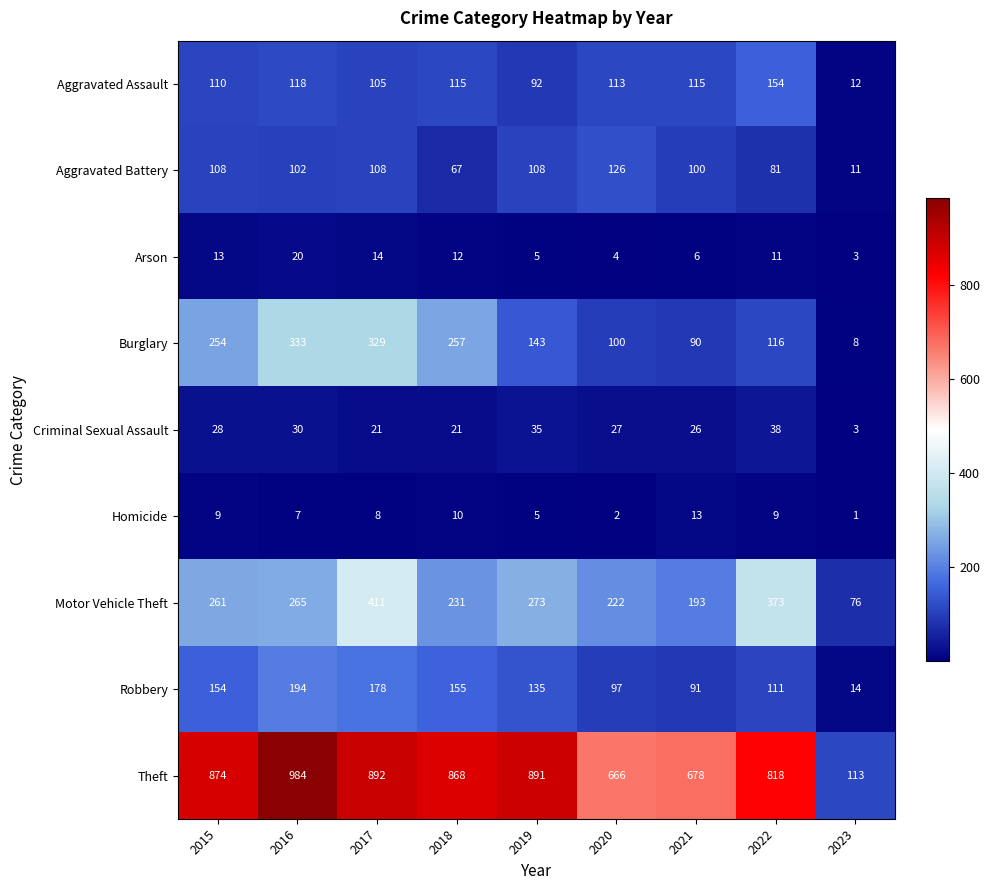

At how many categories does at least one series exceed 123?

8